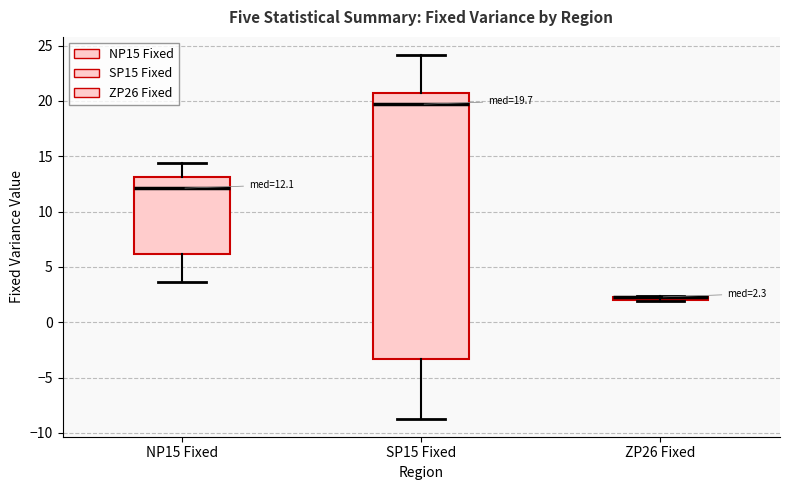

Comparing the boxes themselves (not the whiskers), which one is the tallest?

SP15 Fixed